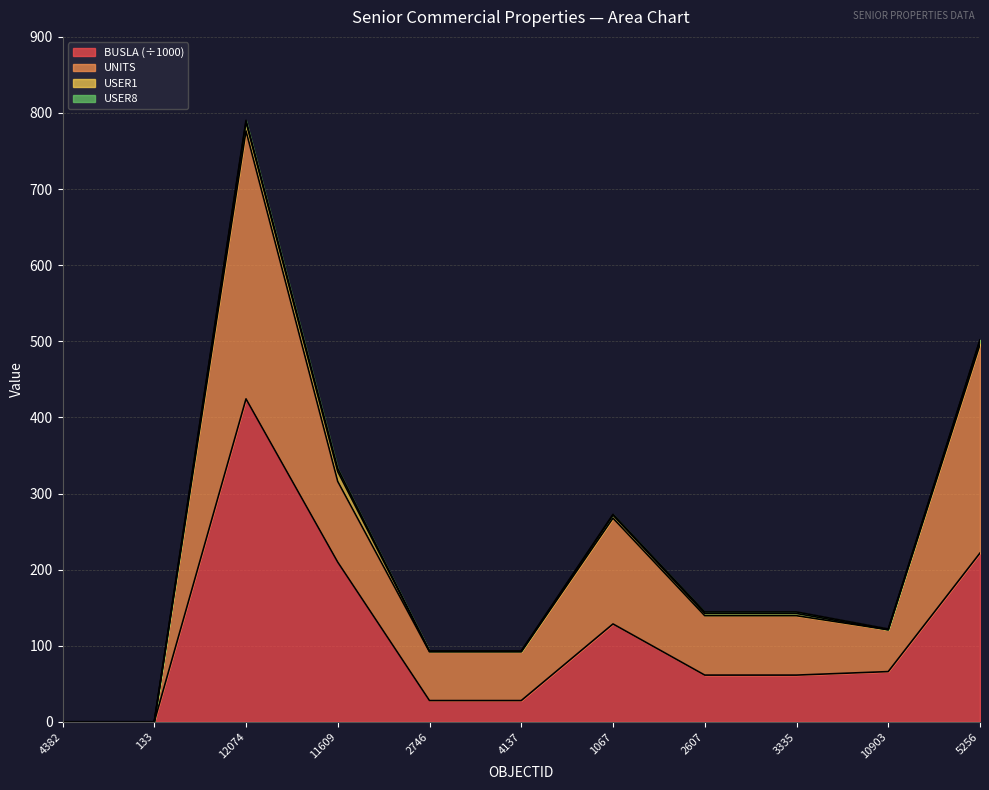

What is the maximum value for BUSLA (÷1000)?

424.4